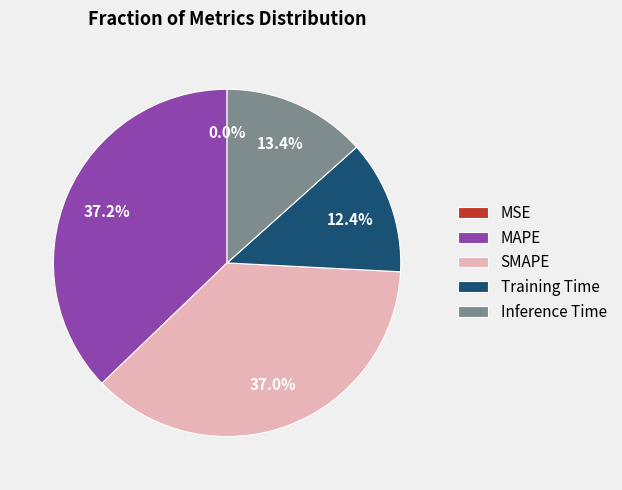

To the nearest percent, what is the difference between the largest and smallest slice percentages?

37%